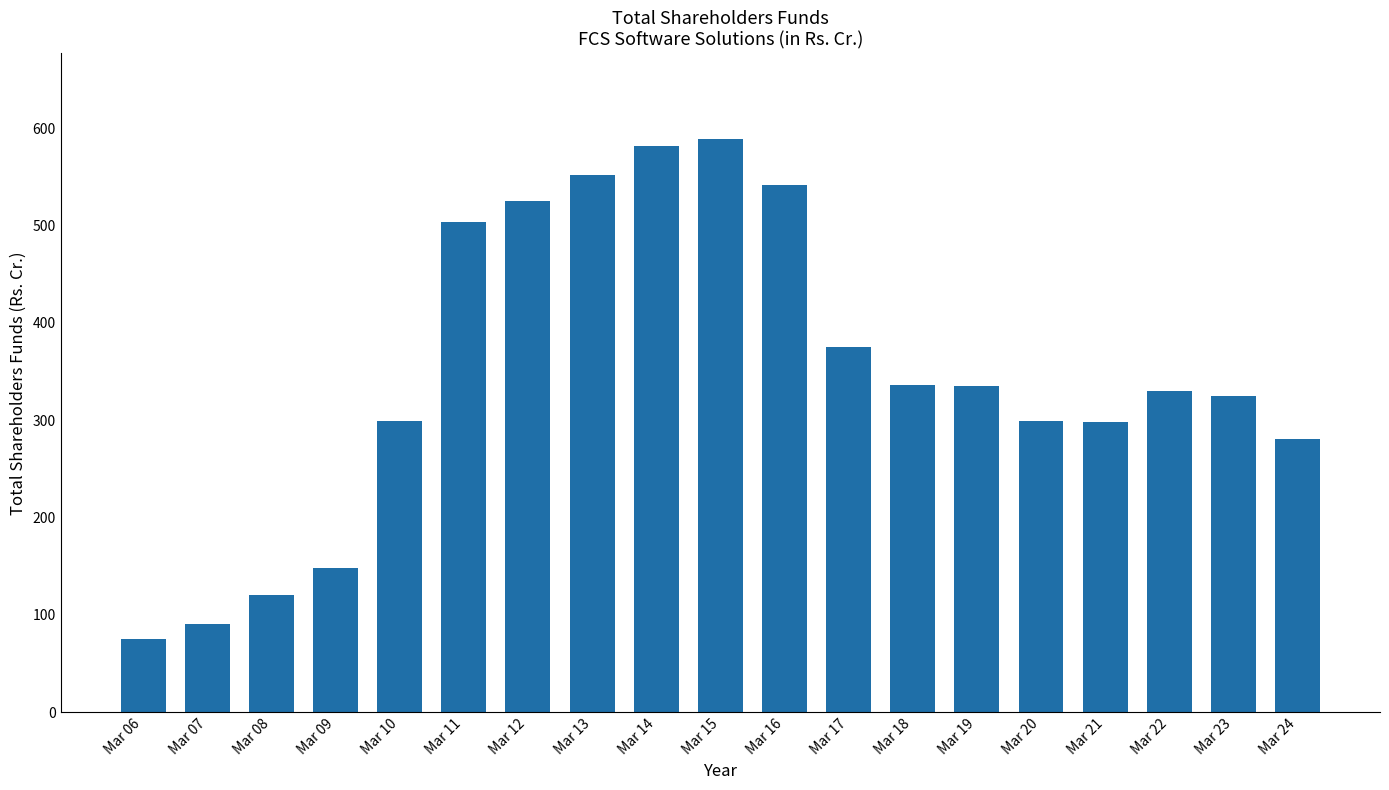

What is the average value?

347.9